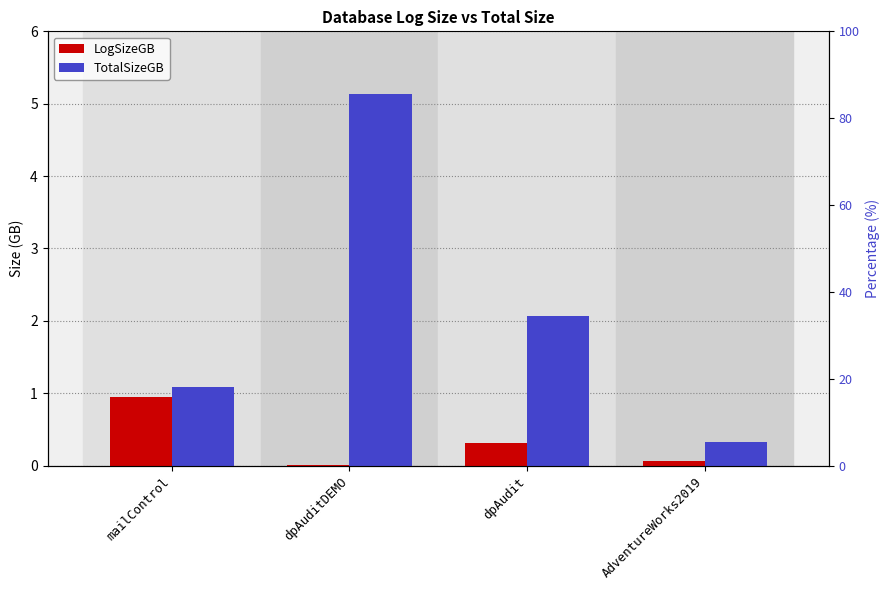

At which label does TotalSizeGB first exceed 2?

dpAuditDEMO